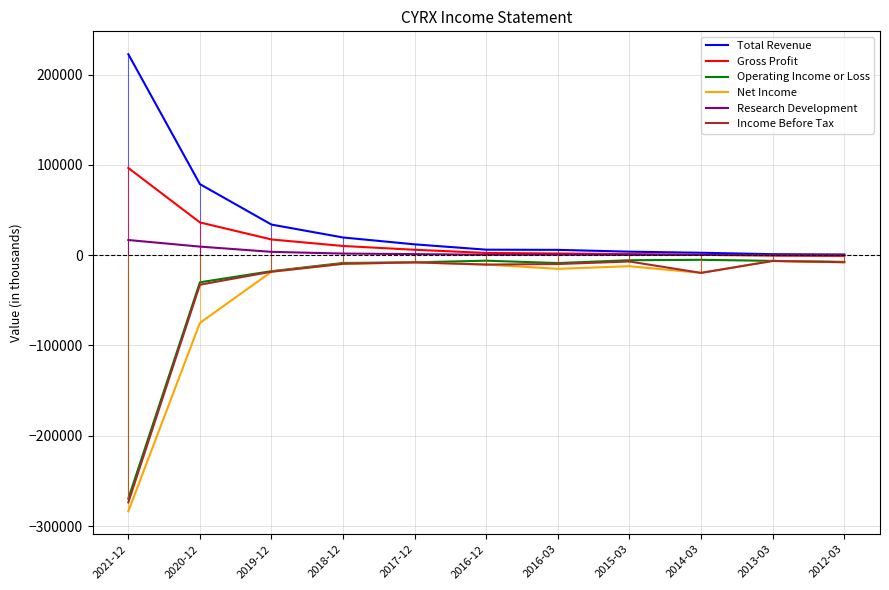

What is the label of the 1st point from the left?

2021-12